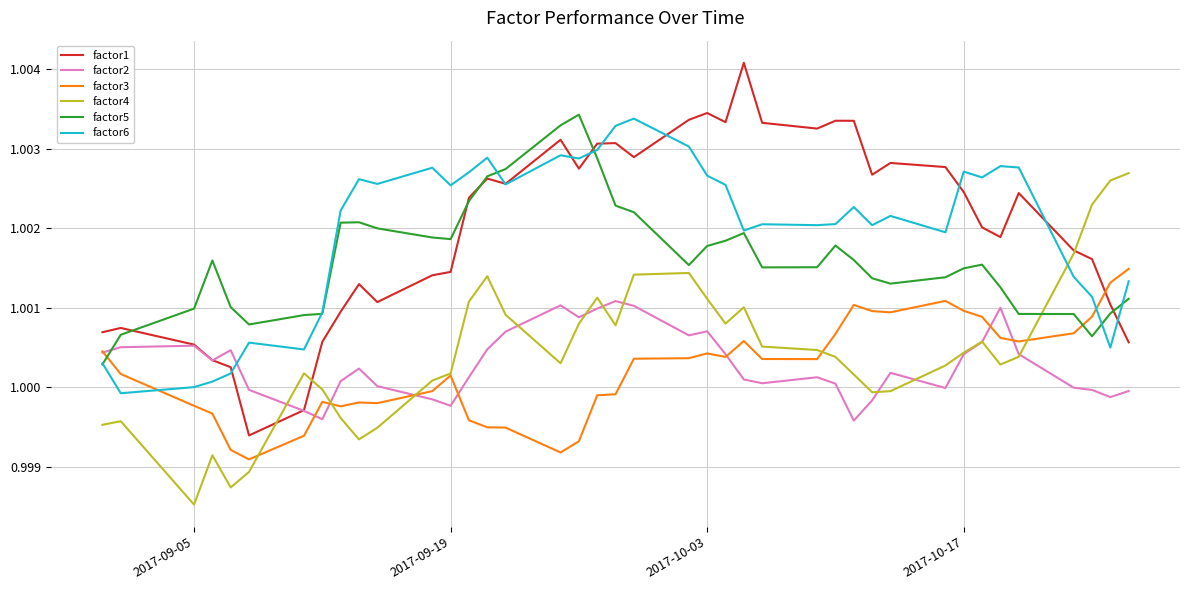

Which series has the largest range (max minus min)?

factor1